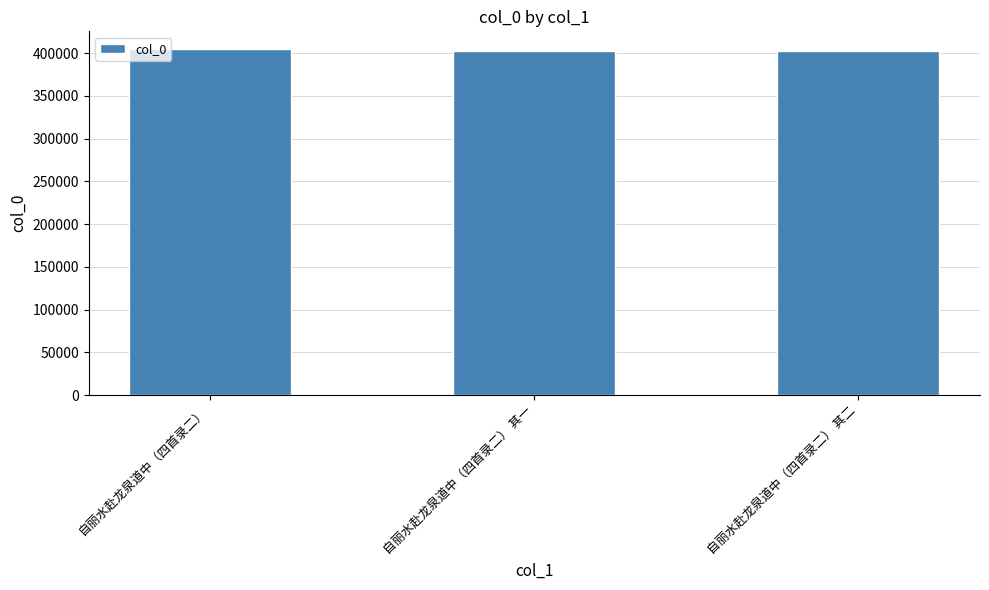

What is the ratio of the value at 自丽水赴龙泉道中（四首录二） to the value at 自丽水赴龙泉道中（四首录二） 其一?

1.0